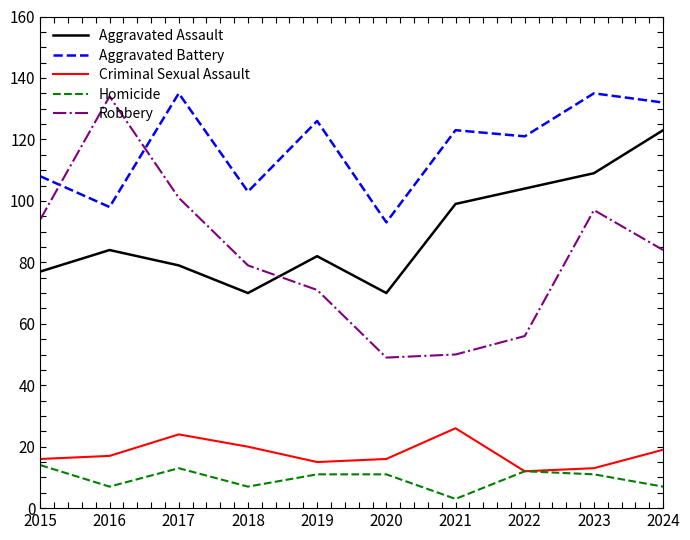

Reading left to right, list all the values displayed in this chart.

Aggravated Assault: 2015=77	2016=84	2017=79	2018=70	2019=82	2020=70	2021=99	2022=104	2023=109	2024=123
Aggravated Battery: 2015=108	2016=98	2017=135	2018=103	2019=126	2020=93	2021=123	2022=121	2023=135	2024=132
Criminal Sexual Assault: 2015=16	2016=17	2017=24	2018=20	2019=15	2020=16	2021=26	2022=12	2023=13	2024=19
Homicide: 2015=14	2016=7	2017=13	2018=7	2019=11	2020=11	2021=3	2022=12	2023=11	2024=7
Robbery: 2015=94	2016=134	2017=101	2018=79	2019=71	2020=49	2021=50	2022=56	2023=97	2024=84